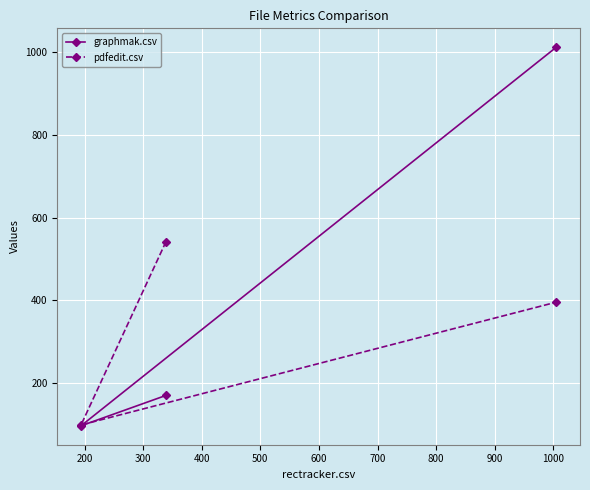

Which series has the largest total across all categories?

graphmak.csv